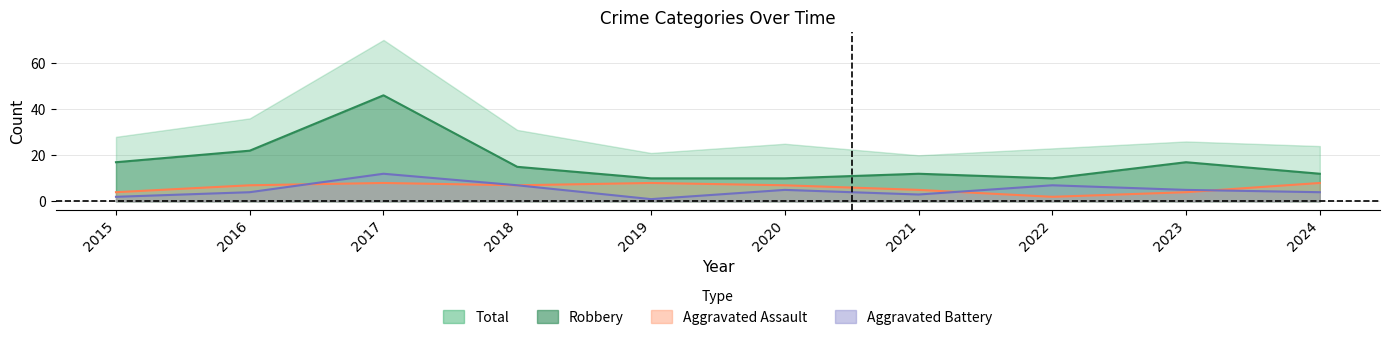

True or false: Aggravated Assault and Robbery cross at least once.

False